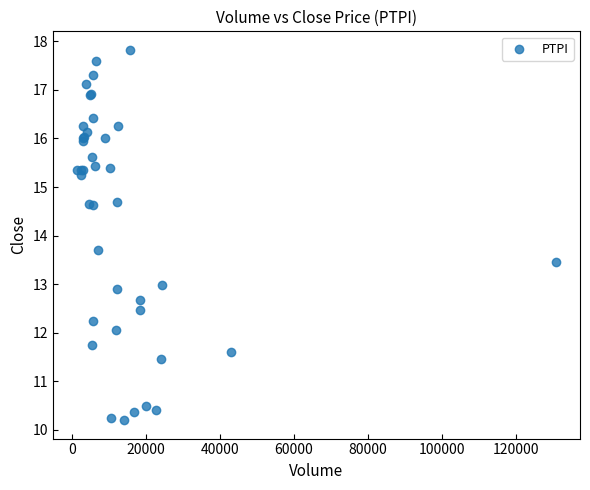

What Y value in the scatter plot is closest to 14?

13.7